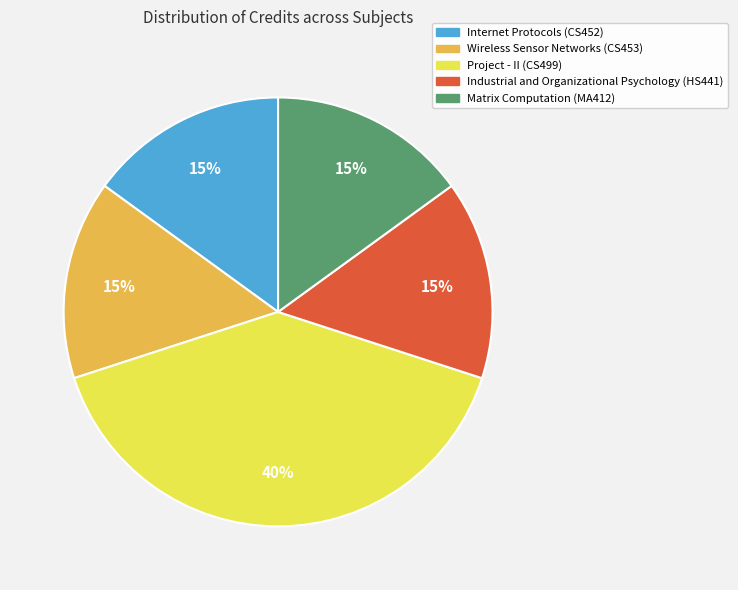

What is the ratio of the value at Wireless Sensor Networks (CS453) to the value at Industrial and Organizational Psychology (HS441)?

1.0